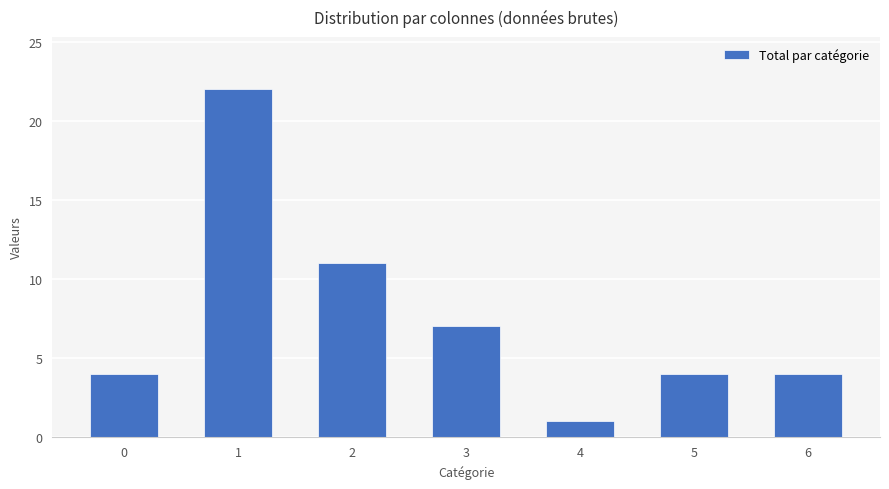

What is the difference between the maximum and minimum values?

21